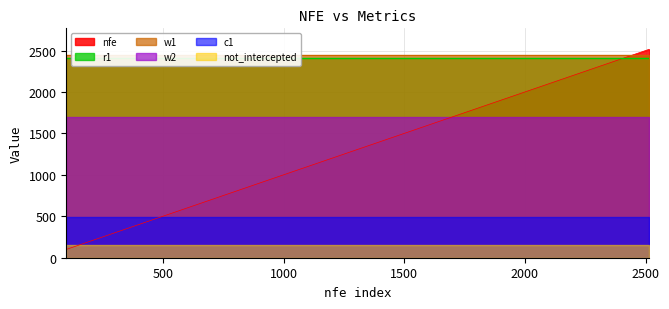

What is the maximum value for nfe?

2516